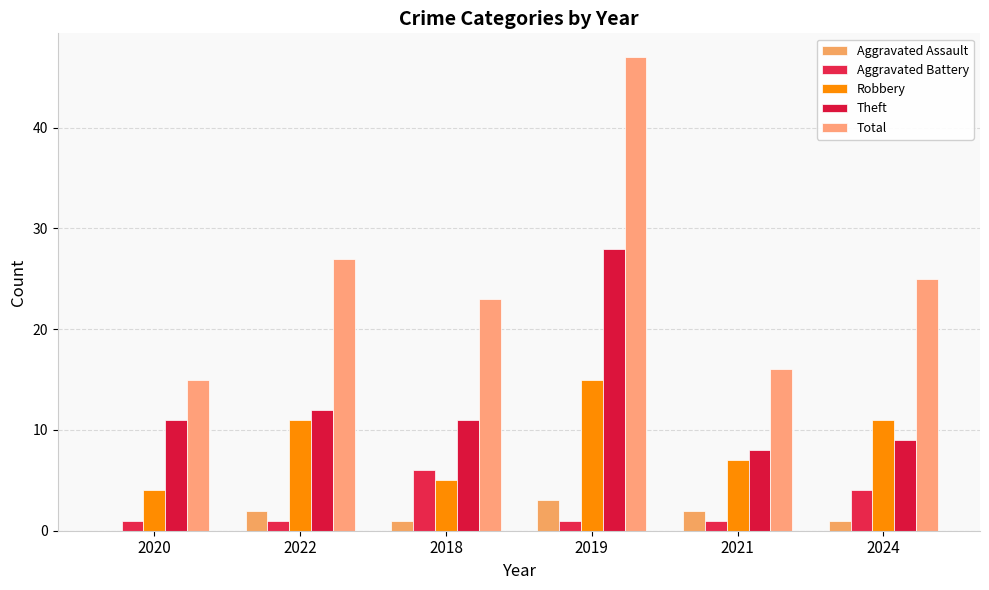

The value of Aggravated Assault at 2021 is 3. True or false?

False